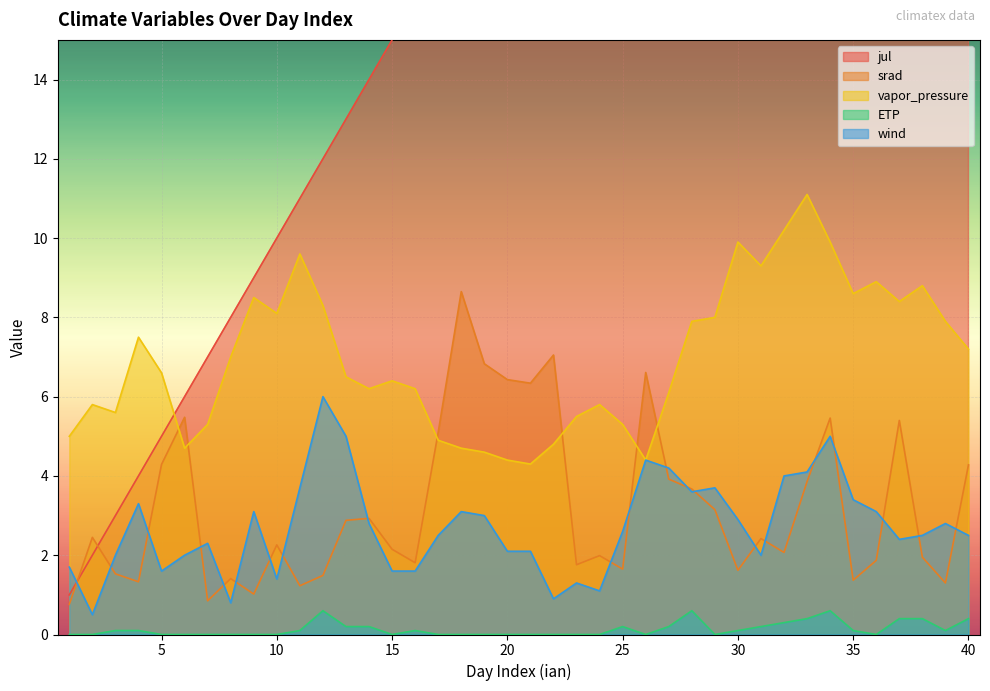

At which category does ETP reach its first local peak?

12